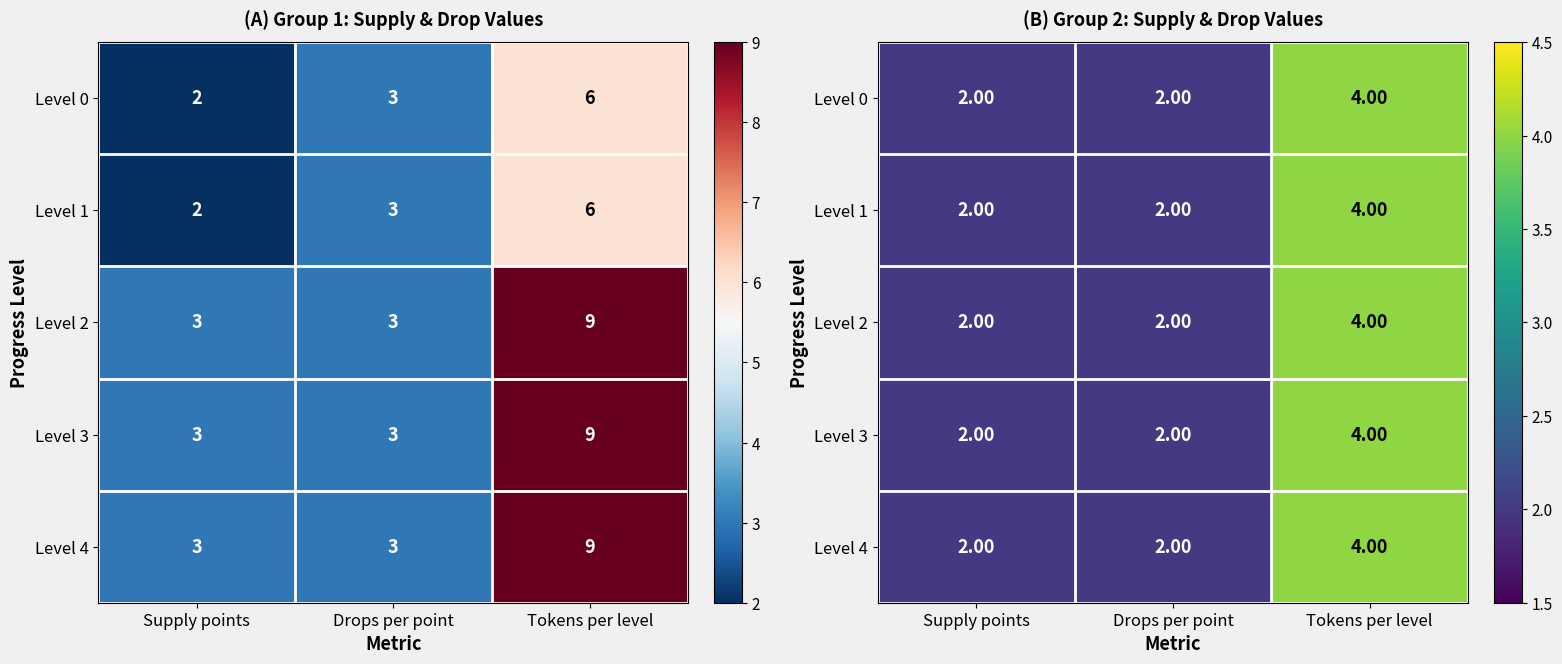

What is the total value across all series at Drops per point?

10